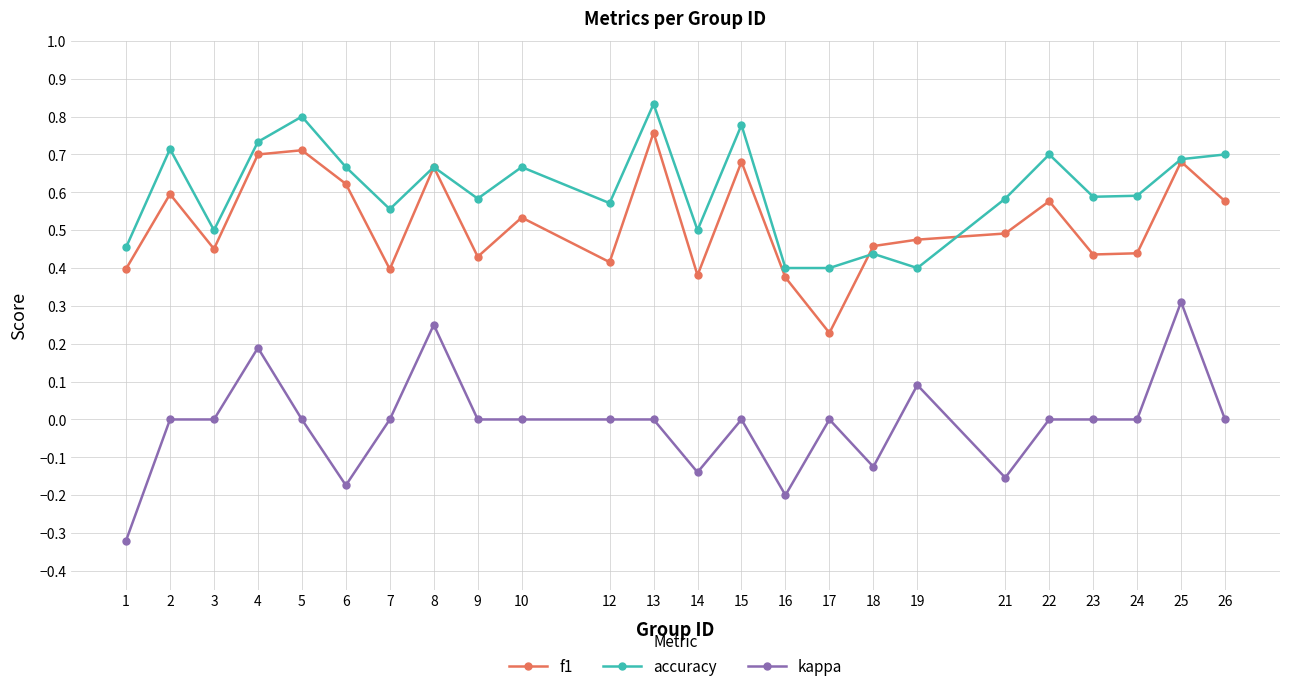

True or false: kappa and f1 cross at least once.

False